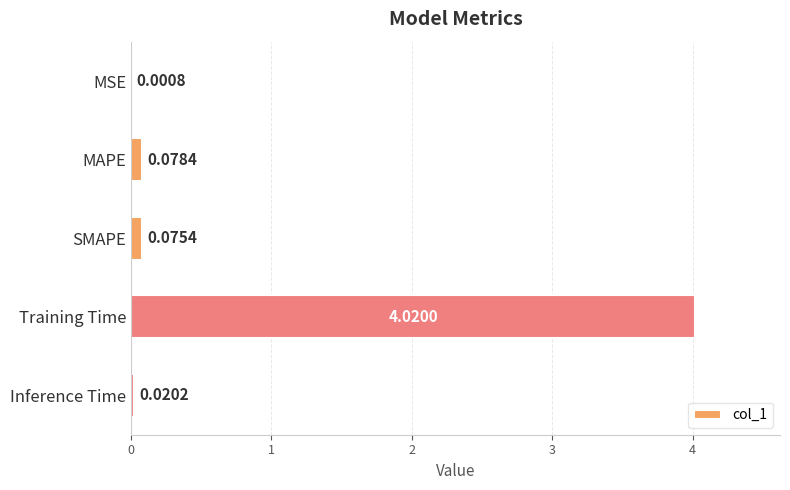

Which category has the highest value across all series?

Training Time